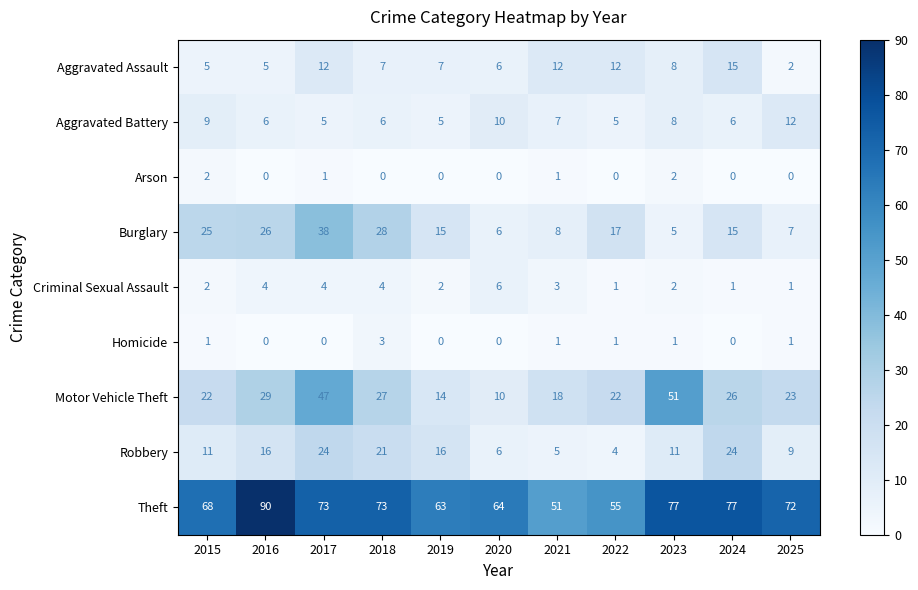

At which category does the chart reach its peak across all series?

2016